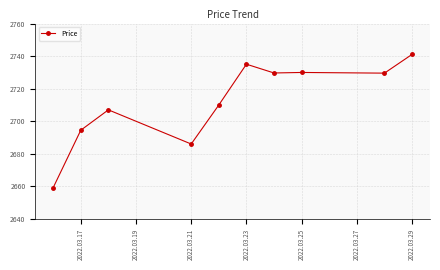

How many series are shown in this chart?

1